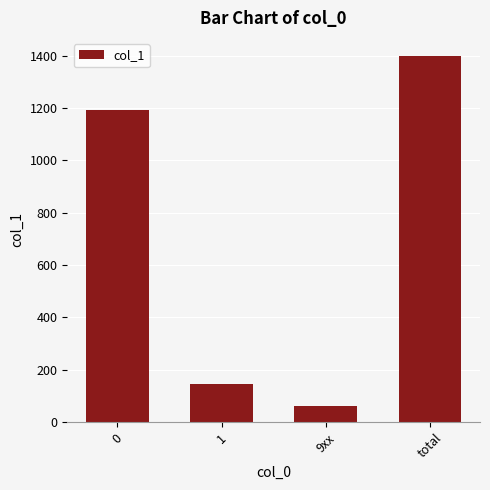

What is the change in value from 1 to total?

+1251